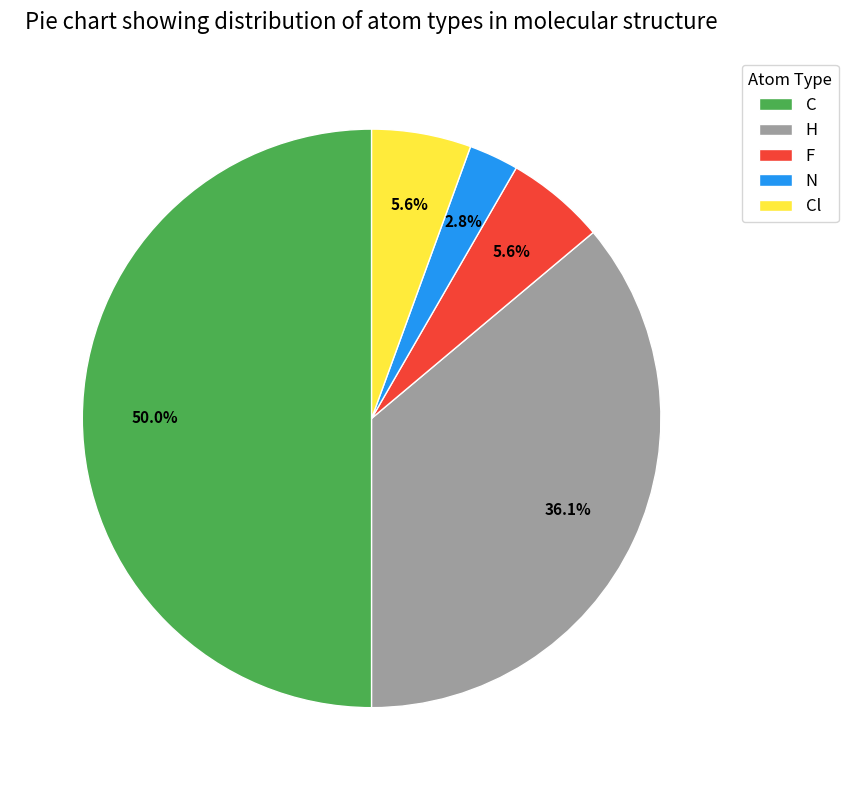

Count the number of slices in the pie.

5